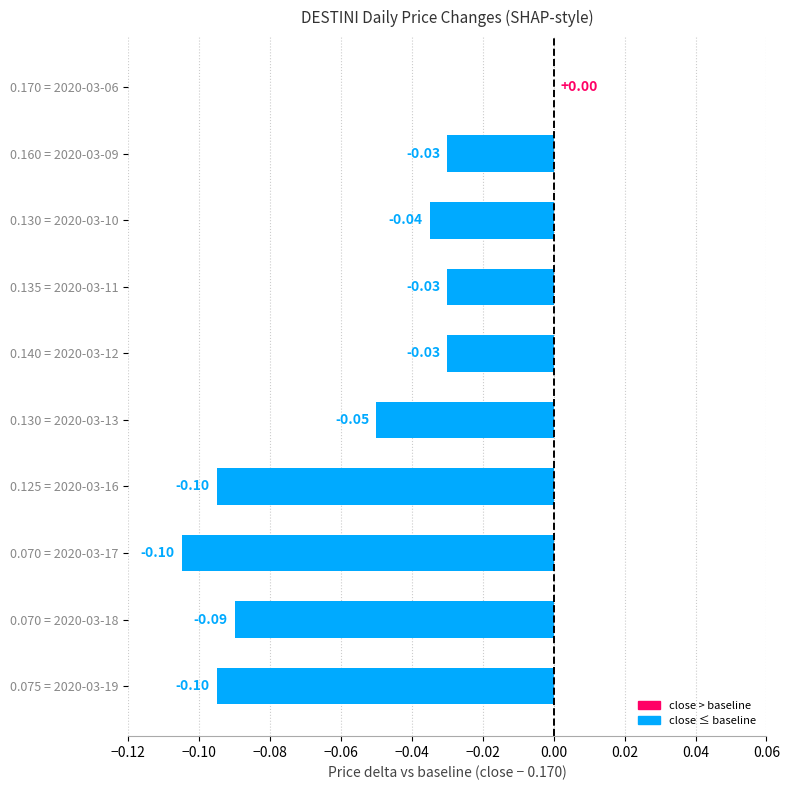

What is the sum of all values?

-0.6